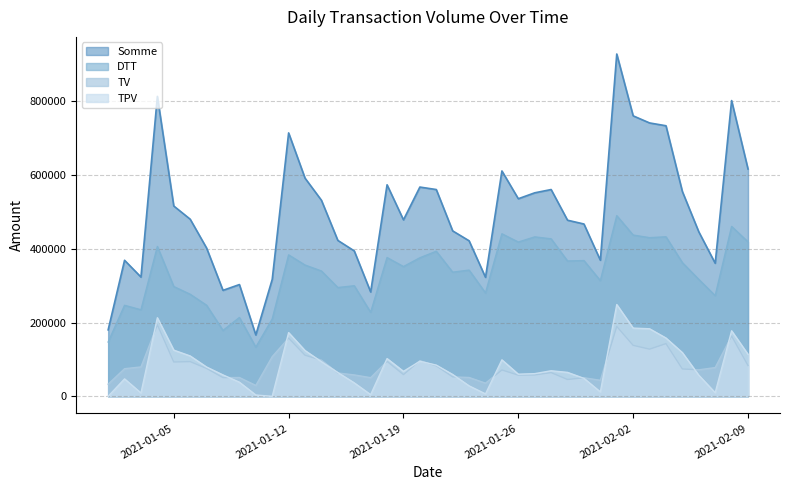

Is the value of TPV at 2021-01-02 greater than the value of DTT at 2021-01-15?

No